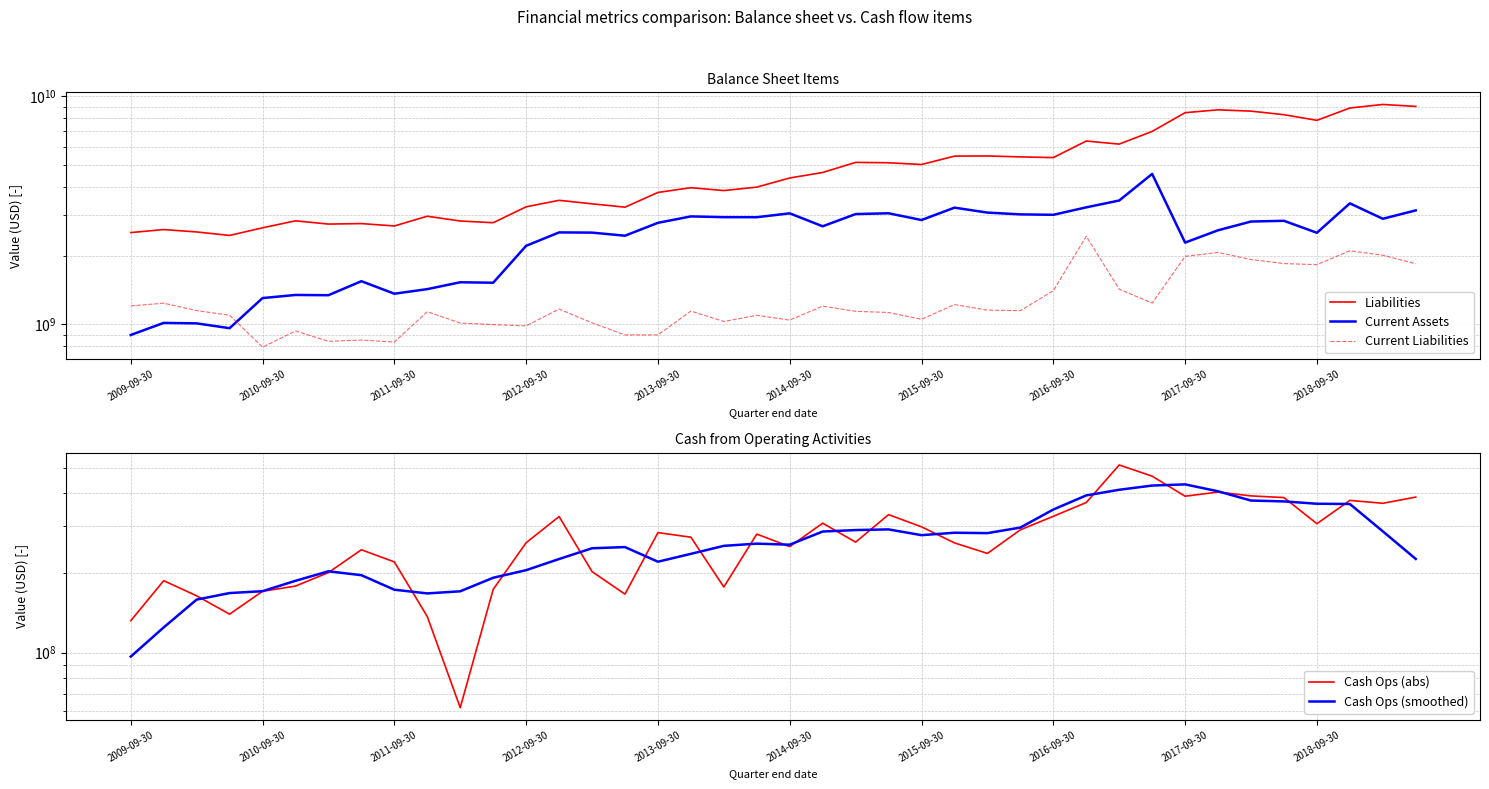

Rank the series at 14 from highest to lowest value.

Liabilities, Current Assets, Current Liabilities, Cash Ops (smoothed), Cash Ops (abs)